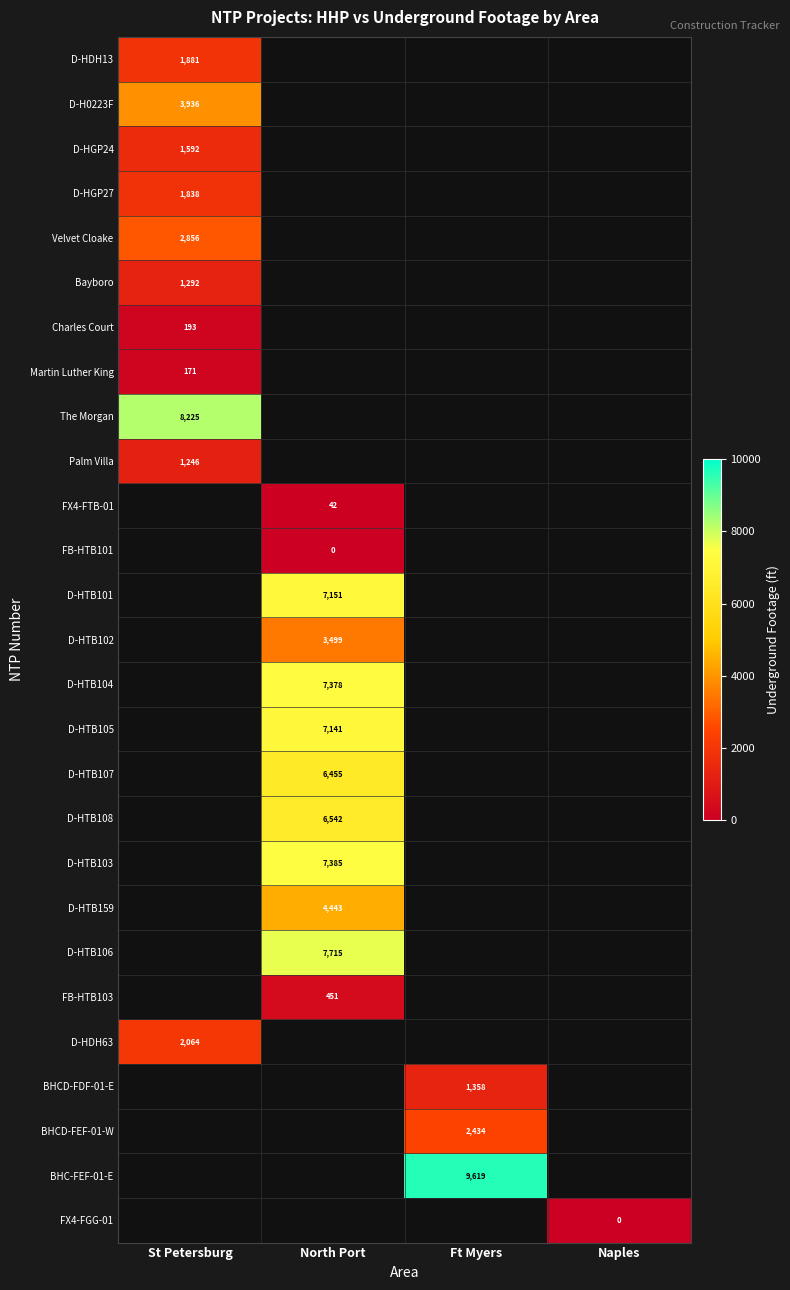

Is the value of D-HTB159 at North Port greater than the value of D-HDH13 at St Petersburg?

Yes